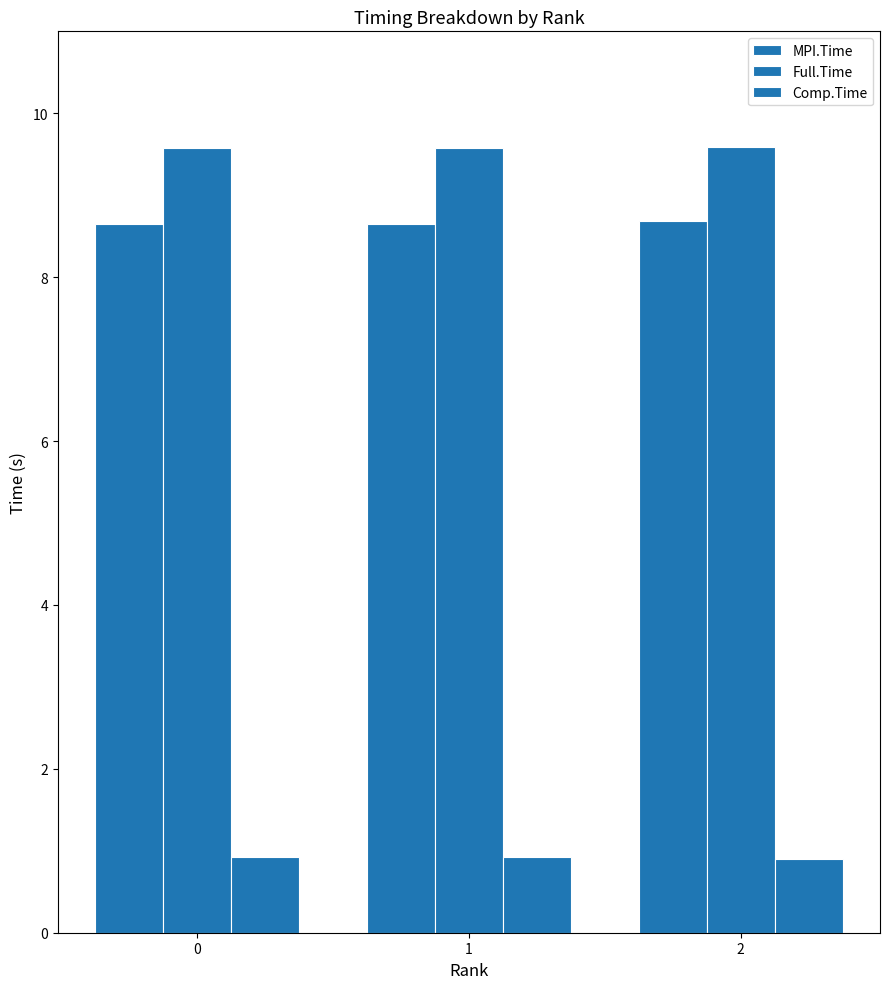

Between 1 and 0, which is larger?

1